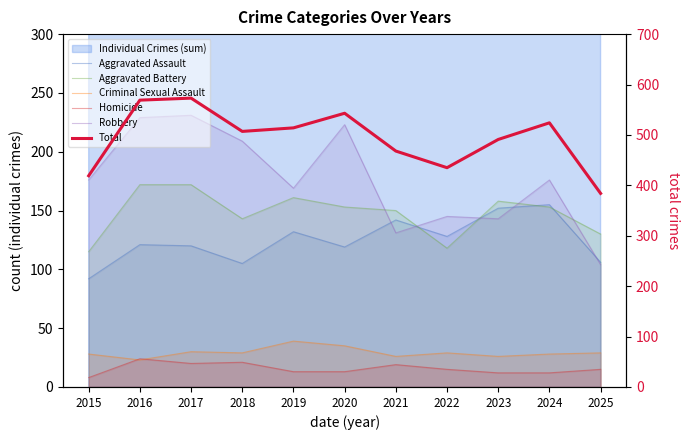

Reading left to right, transcribe all the data shown in this chart.

Aggravated Assault: 92	121	120	105	132	119	142	128	152	155	106
Aggravated Battery: 115	172	172	143	161	153	150	118	158	153	130
Criminal Sexual Assault: 28	23	30	29	39	35	26	29	26	28	29
Homicide: 8	24	20	21	13	13	19	15	12	12	15
Robbery: 176	229	231	209	169	223	131	145	143	176	104
Total: 419	569	573	507	514	543	468	435	491	524	384